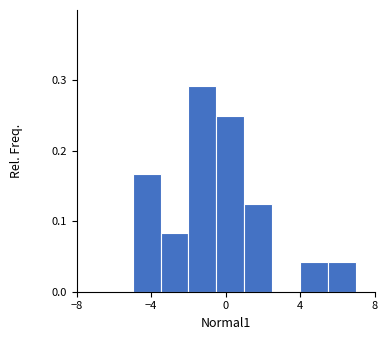

Read against the x-axis, roughly where is the centre of the tallest bar?

-1.0